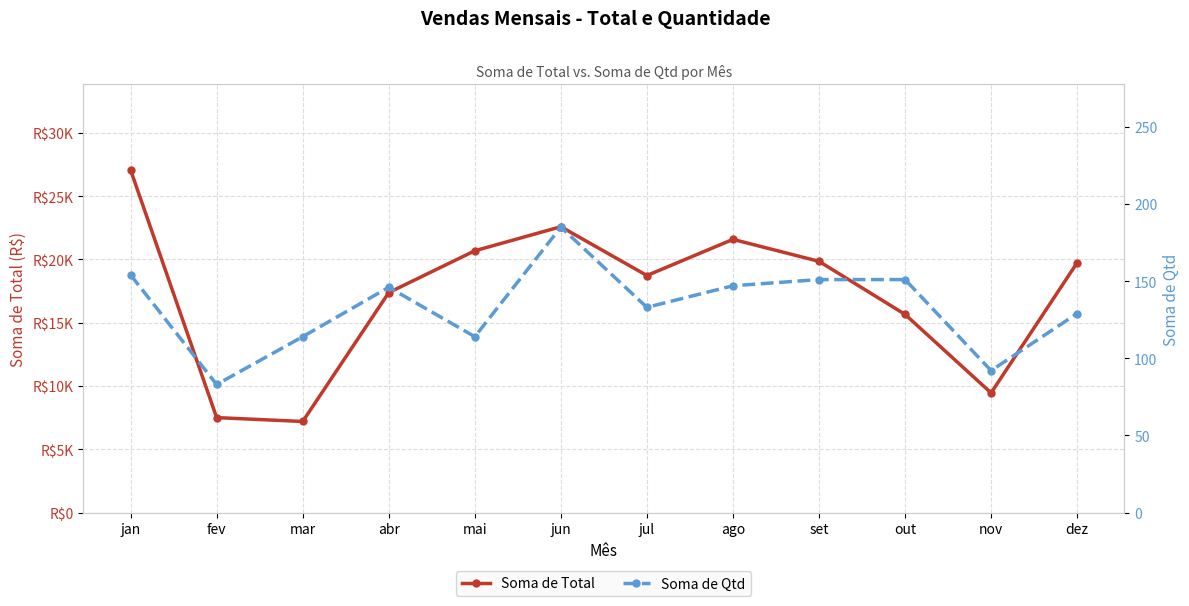

Reading left to right, what are all the values shown in this chart?

Soma de Total: jan=27065.5	fev=7502.6	mar=7197.4	abr=17379.8	mai=20685.5	jun=22586.3	jul=18730.1	ago=21585.8	set=19851.0	out=15659.4	nov=9455.2	dez=19742.5
Soma de Qtd: jan=154.0	fev=83.0	mar=114.0	abr=146.0	mai=114.0	jun=185.0	jul=133.0	ago=147.0	set=151.0	out=151.0	nov=92.0	dez=129.0